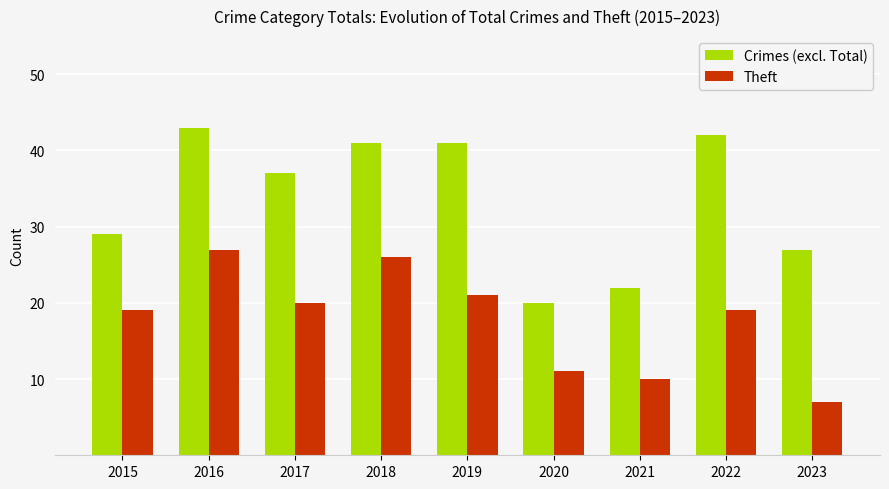

At which label does Crimes (excl. Total) reach its peak?

2016